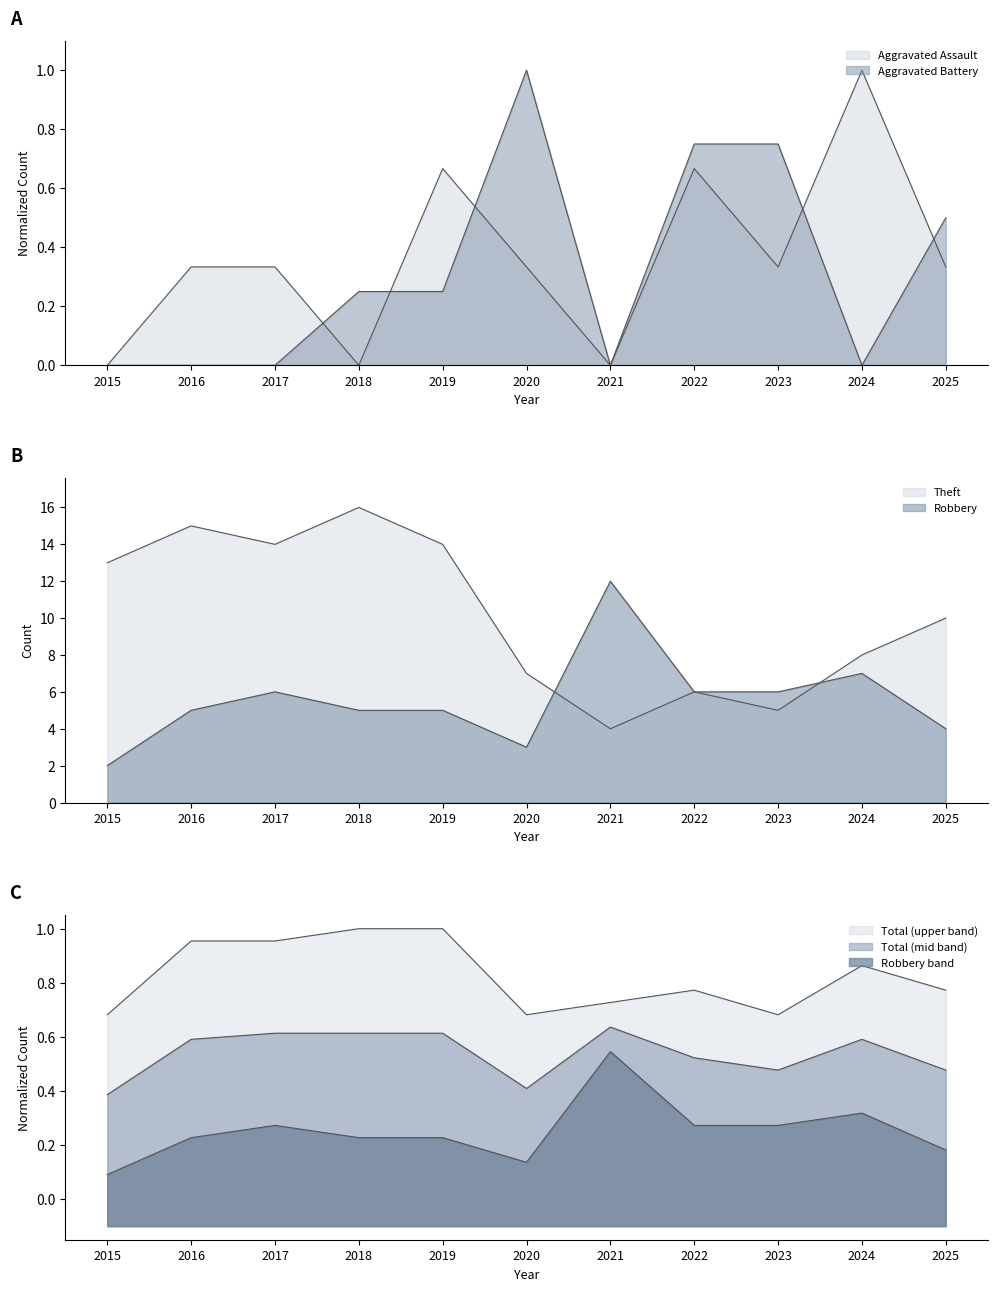

Where does the Robbery series first go above 5?

2017